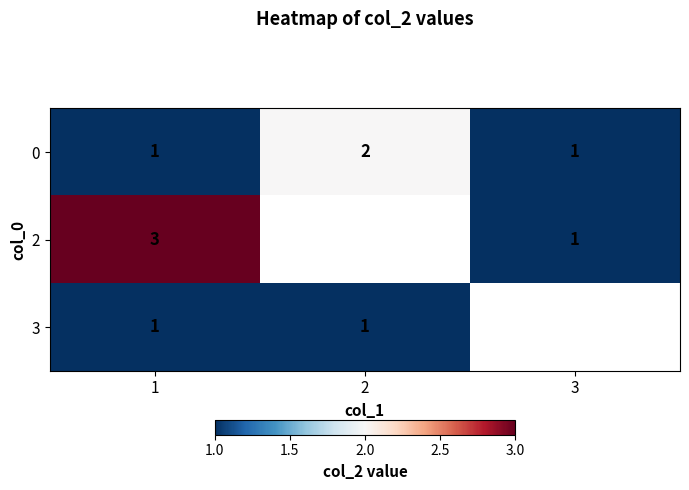

True or false: 3 has a value of 1 at 1.

True